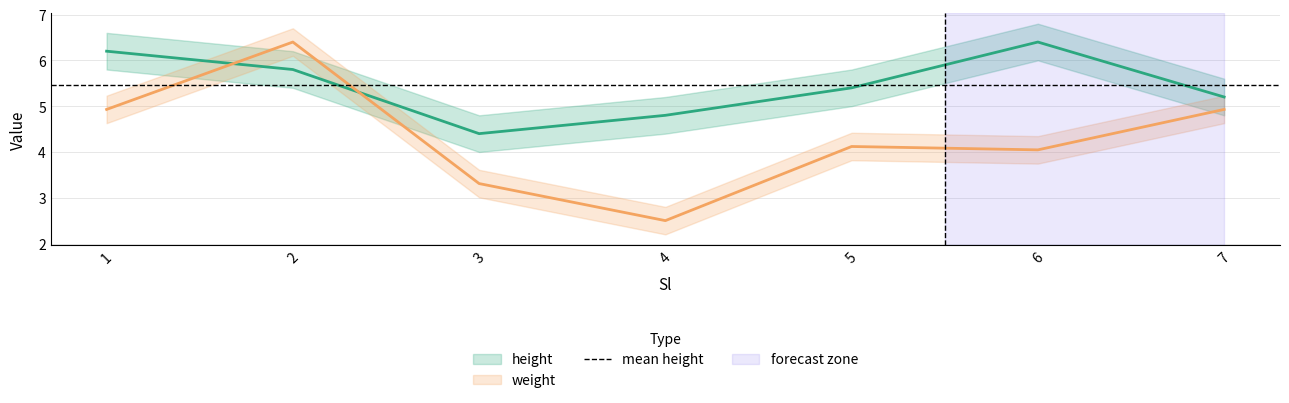

Between 2 and 4, which is larger?

2